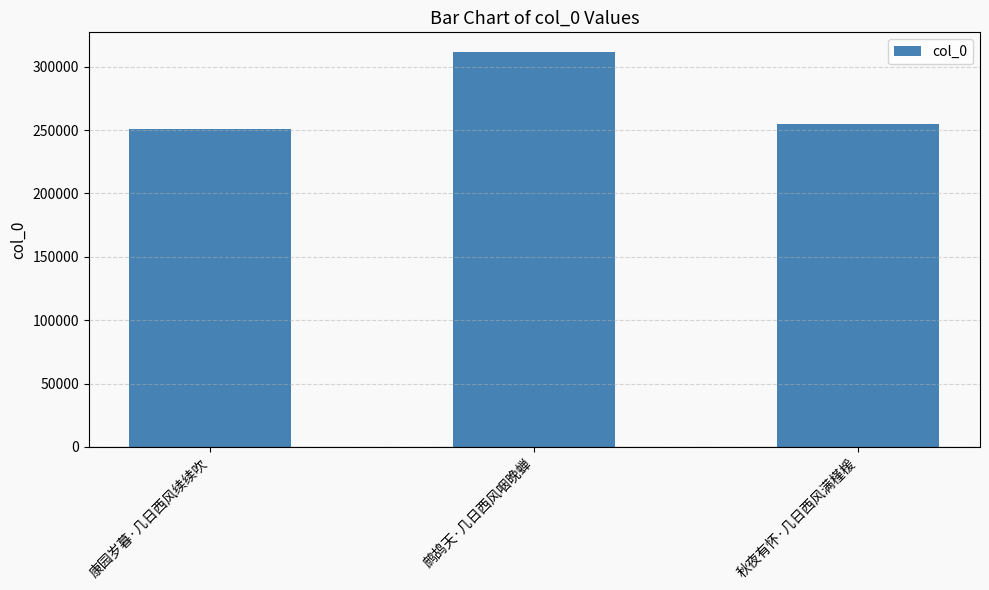

What is the difference between the maximum and minimum values?

60387